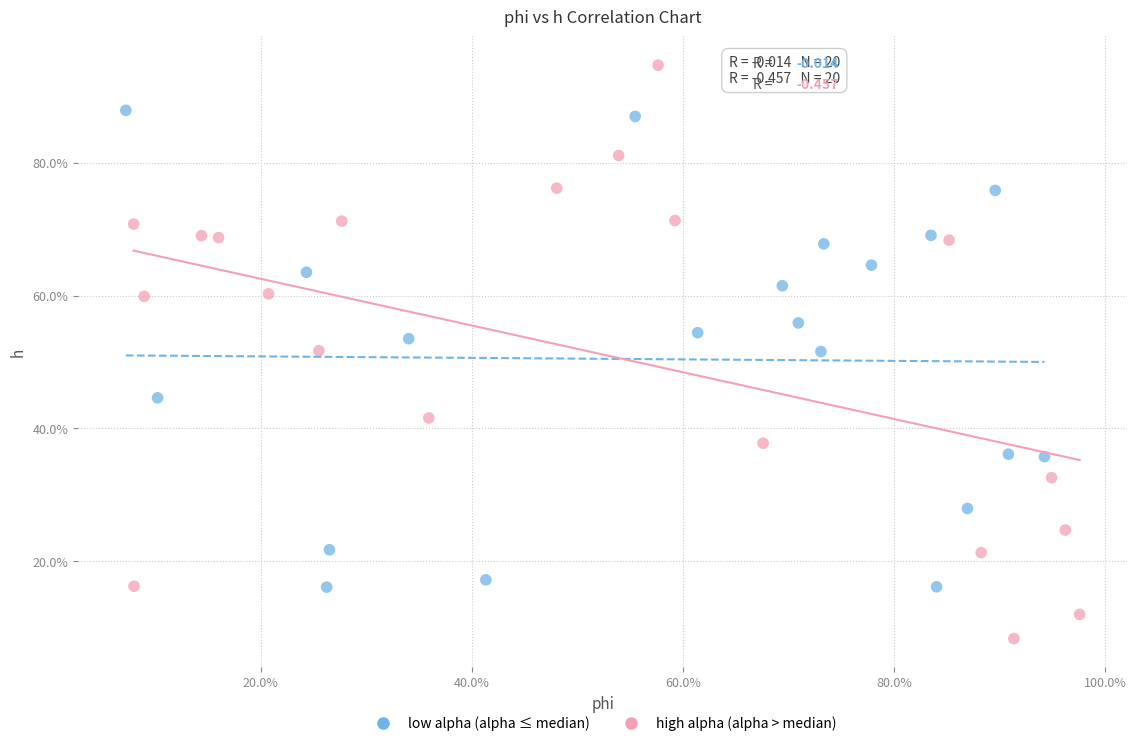

Which series contains the highest Y value?

high alpha (alpha > median)